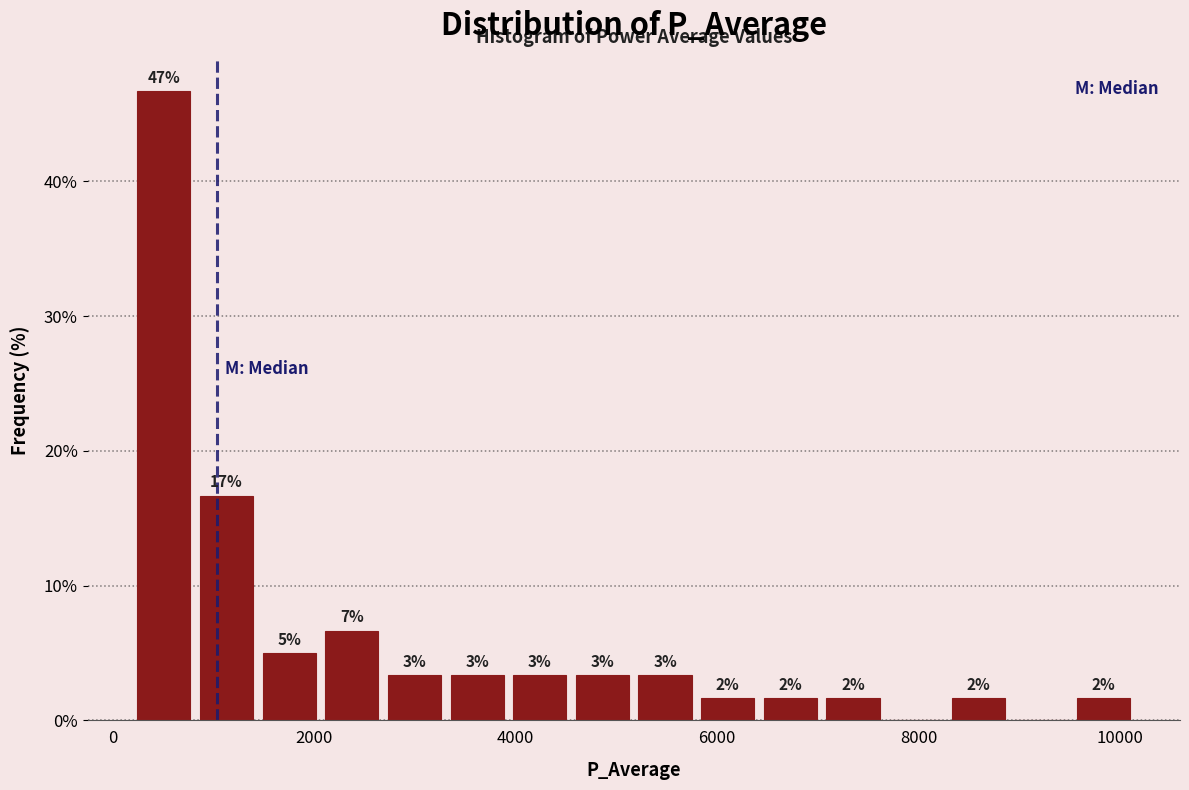

Read against the x-axis, roughly where is the centre of the tallest bar?

600